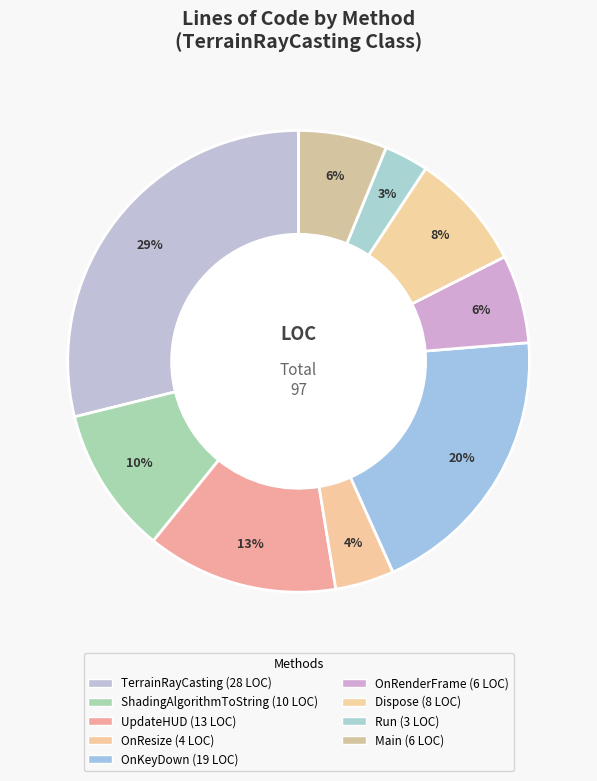

What is the smallest slice in the pie chart?

Run